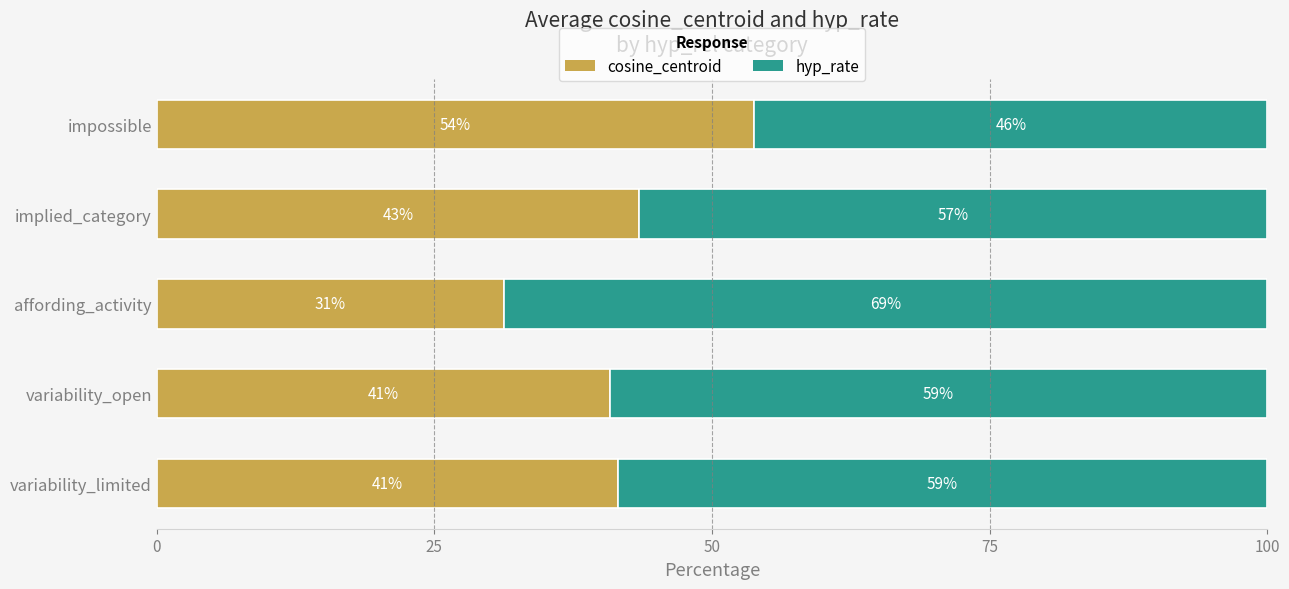

What is the difference between the maximum and second lowest values in the cosine_centroid series?

13.0